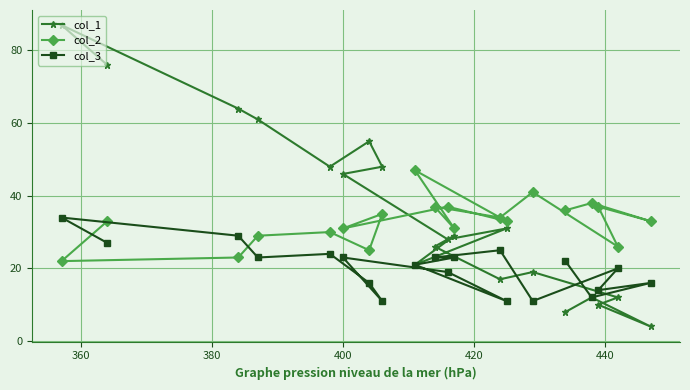

True or false: col_3 and col_2 cross at least once.

True